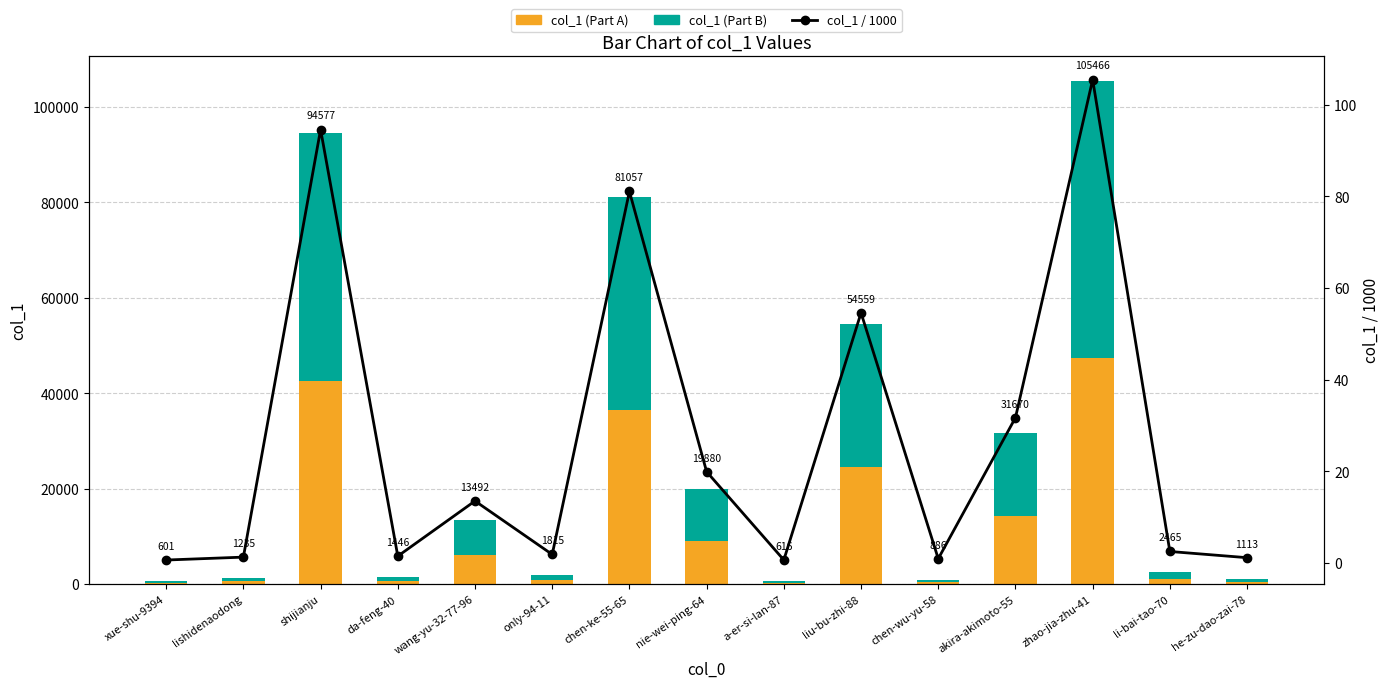

Which series has the largest total across all categories?

col_1 (Part B)